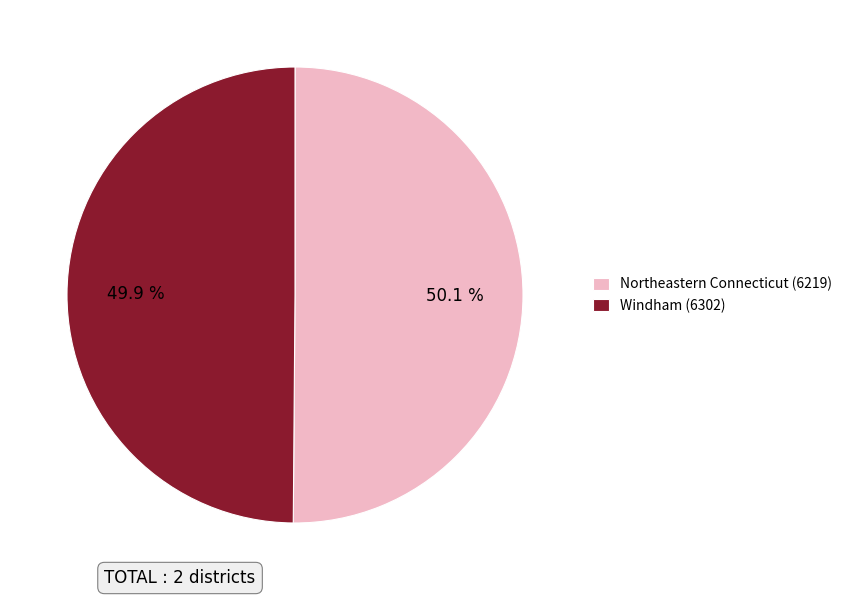

The Windham (6302) slice represents 37% of the pie. True or false?

False